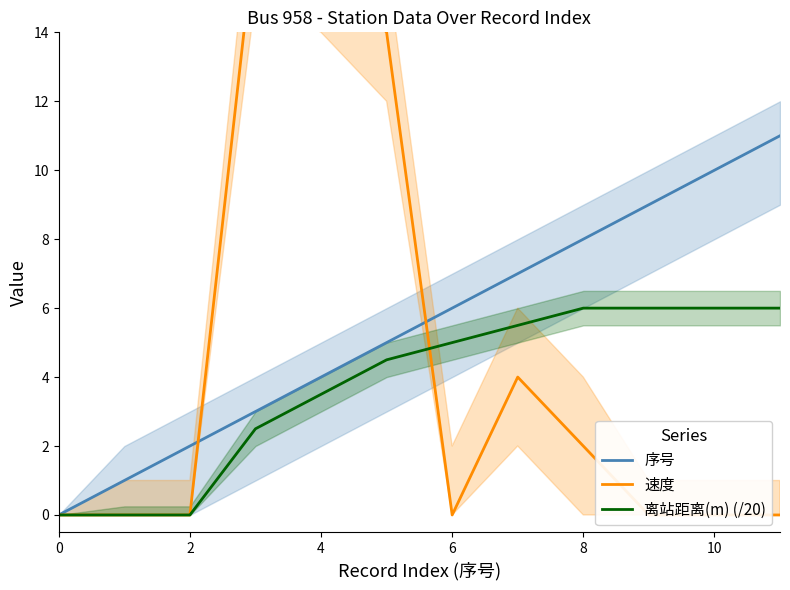

How many data points in 序号 are above 6?

5